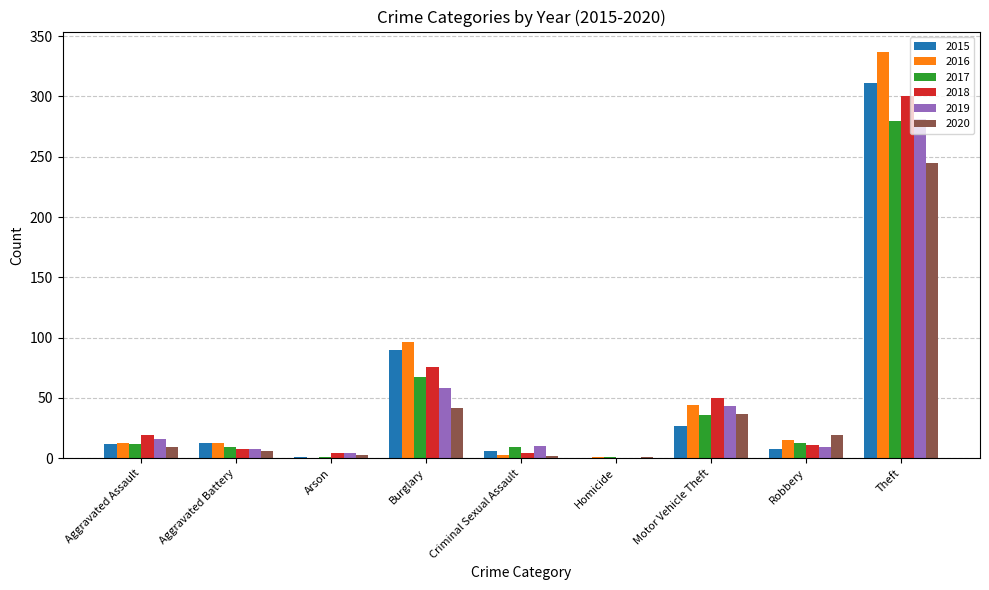

Is it true that 2016 equals 337 at Theft?

True